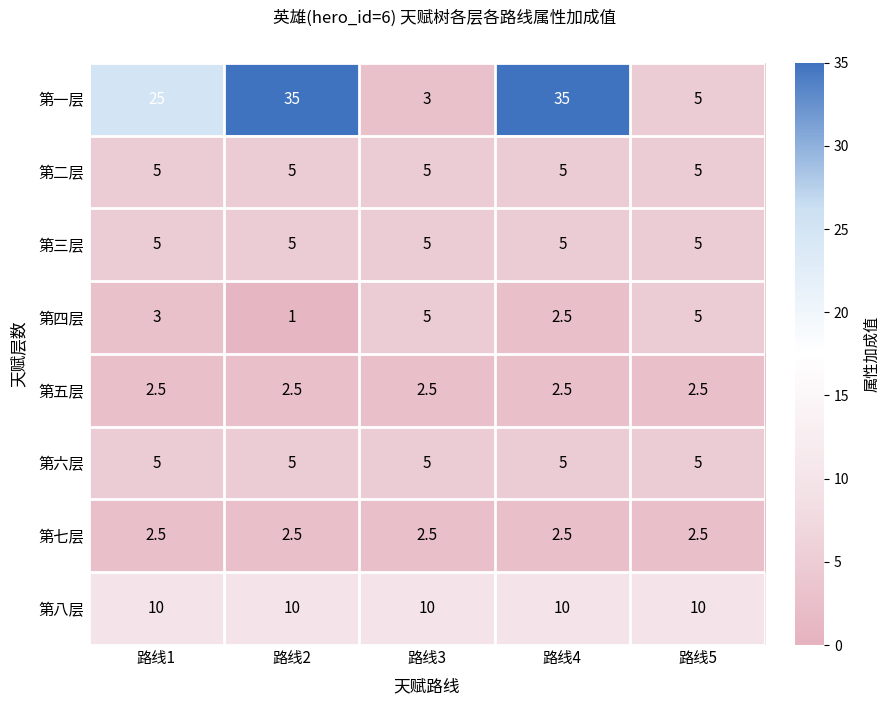

What is the difference between the highest and lowest values at 路线3?

7.5